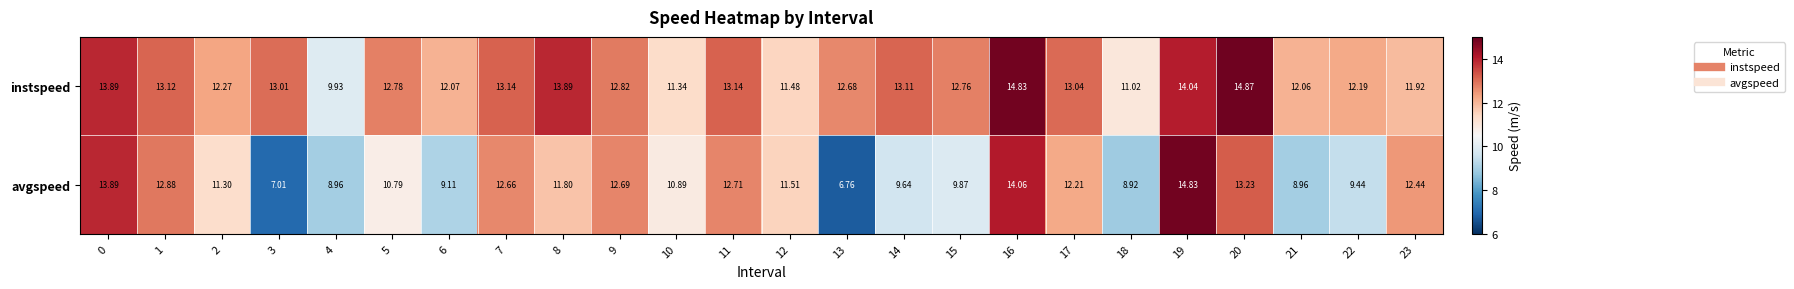

Which series has the widest spread of values?

avgspeed